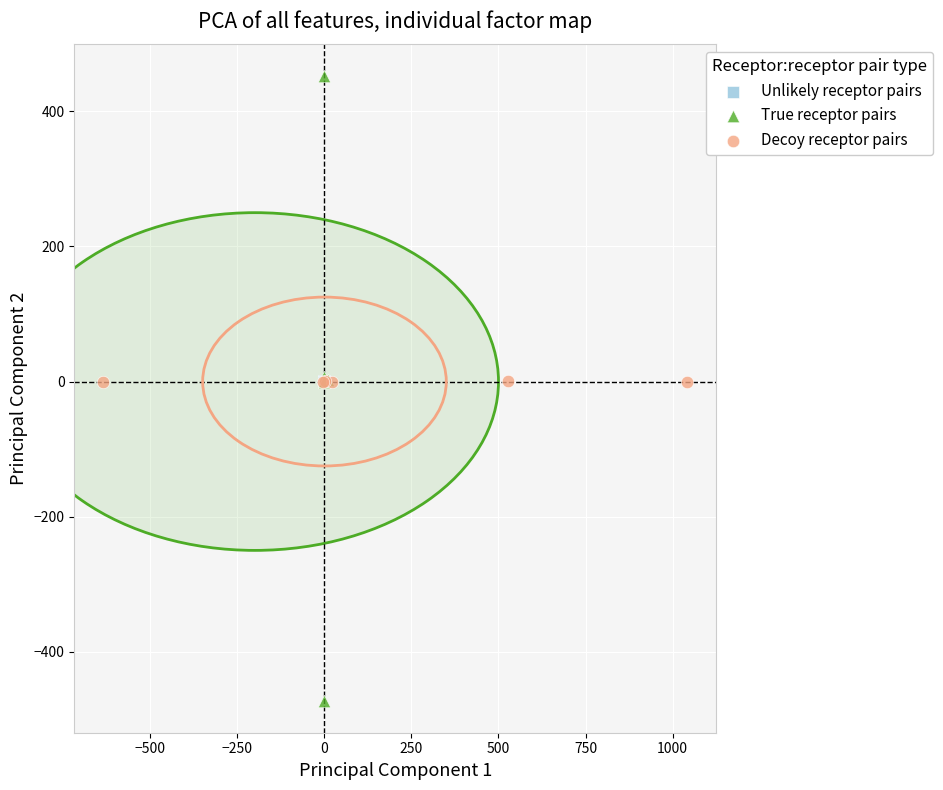

Which series reaches the maximum Y coordinate?

True receptor pairs